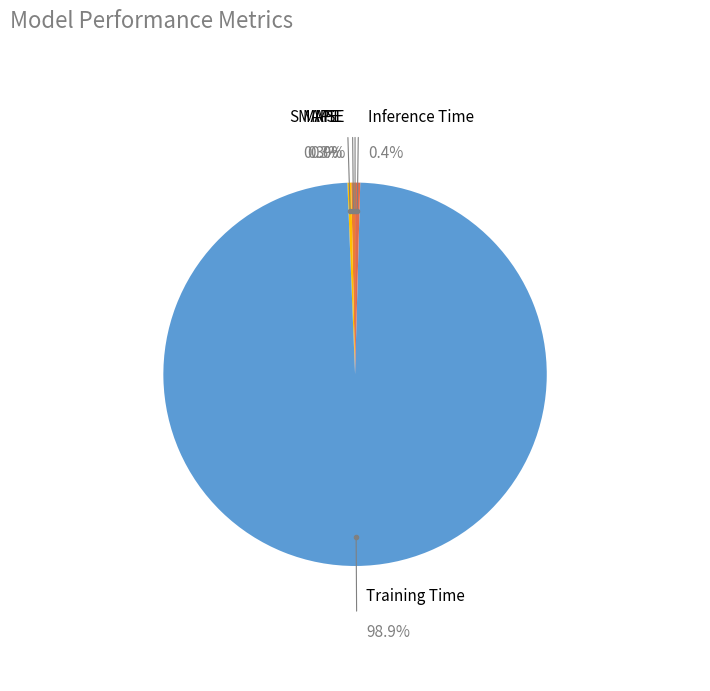

Which category has the smallest portion of the pie?

MSE